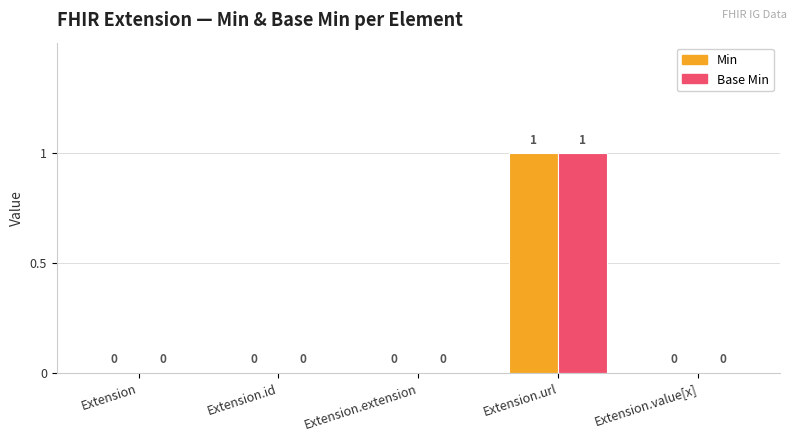

At which label does Min reach its peak?

Extension.url